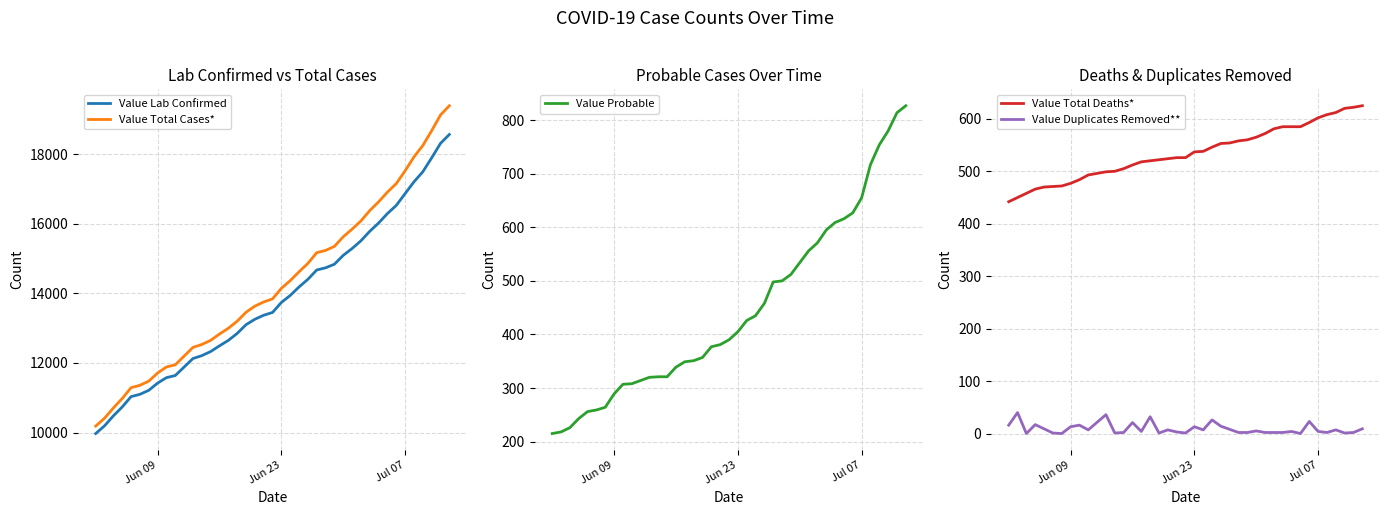

True or false: Value Lab Confirmed and Value Total Cases* cross at least once.

False